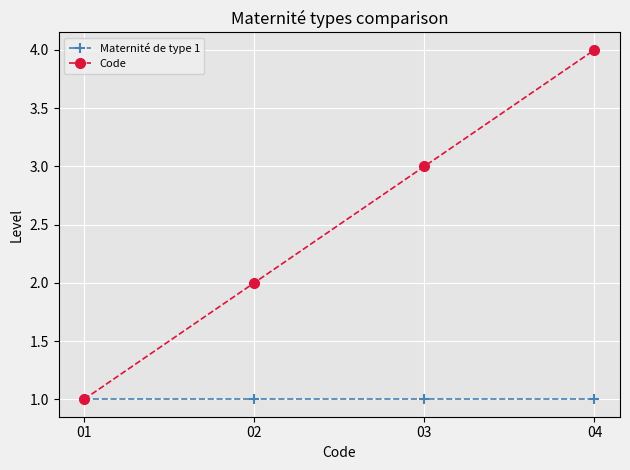

How many categories are shown in the chart?

4